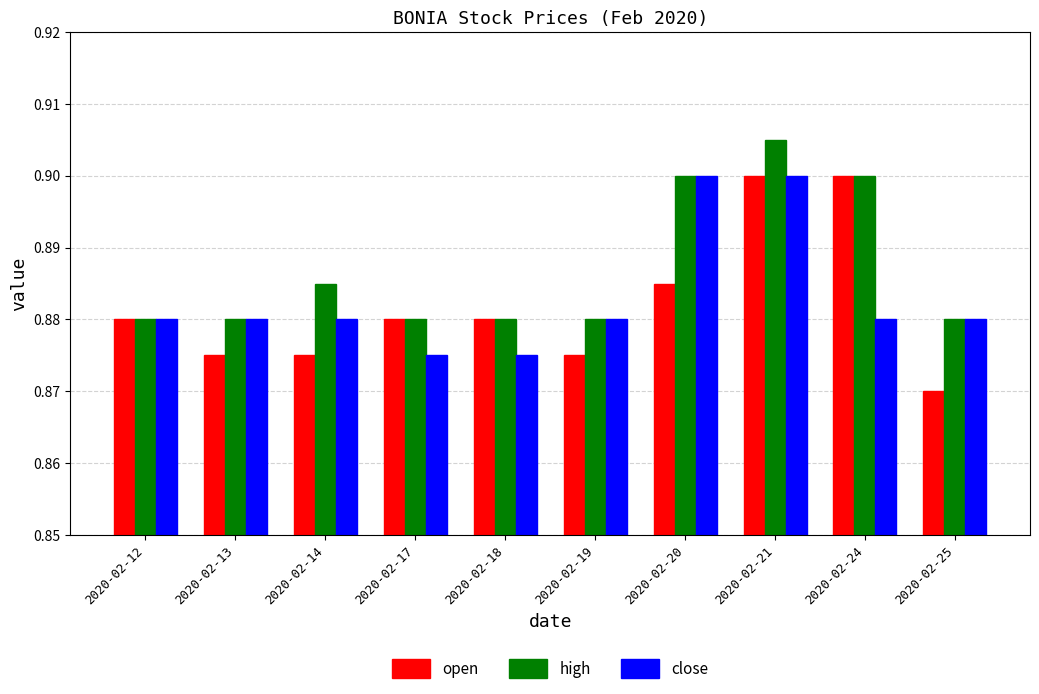

Count the close values in the range 0 to 1.

10